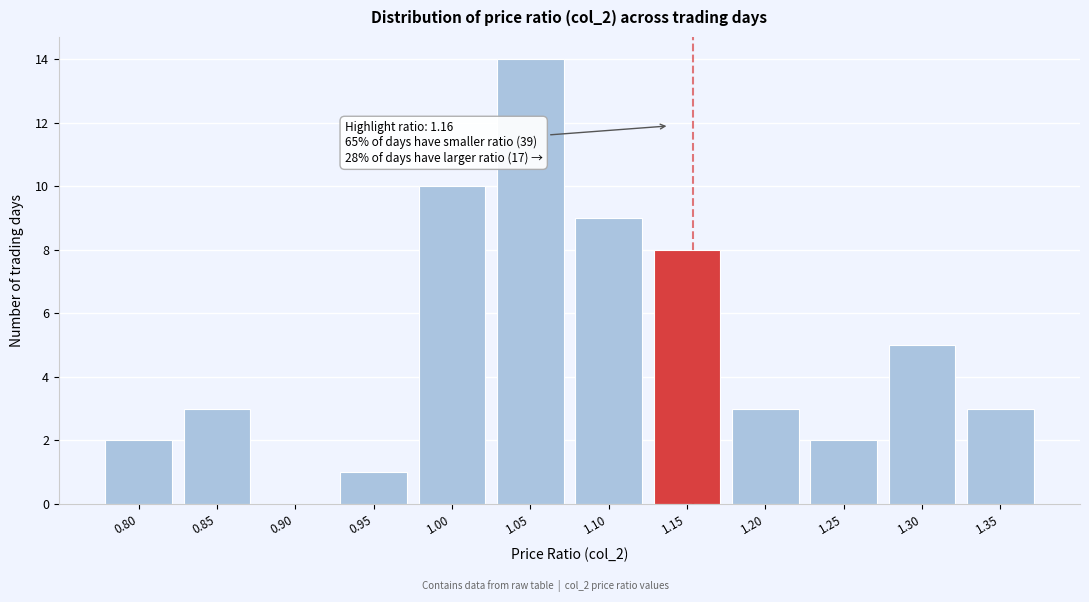

Reading left to right, what are all the values shown in this chart?

0.80=2	0.85=3	0.90=0	0.95=1	1.00=10	1.05=14	1.10=9	1.15=8	1.20=3	1.25=2	1.30=5	1.35=3